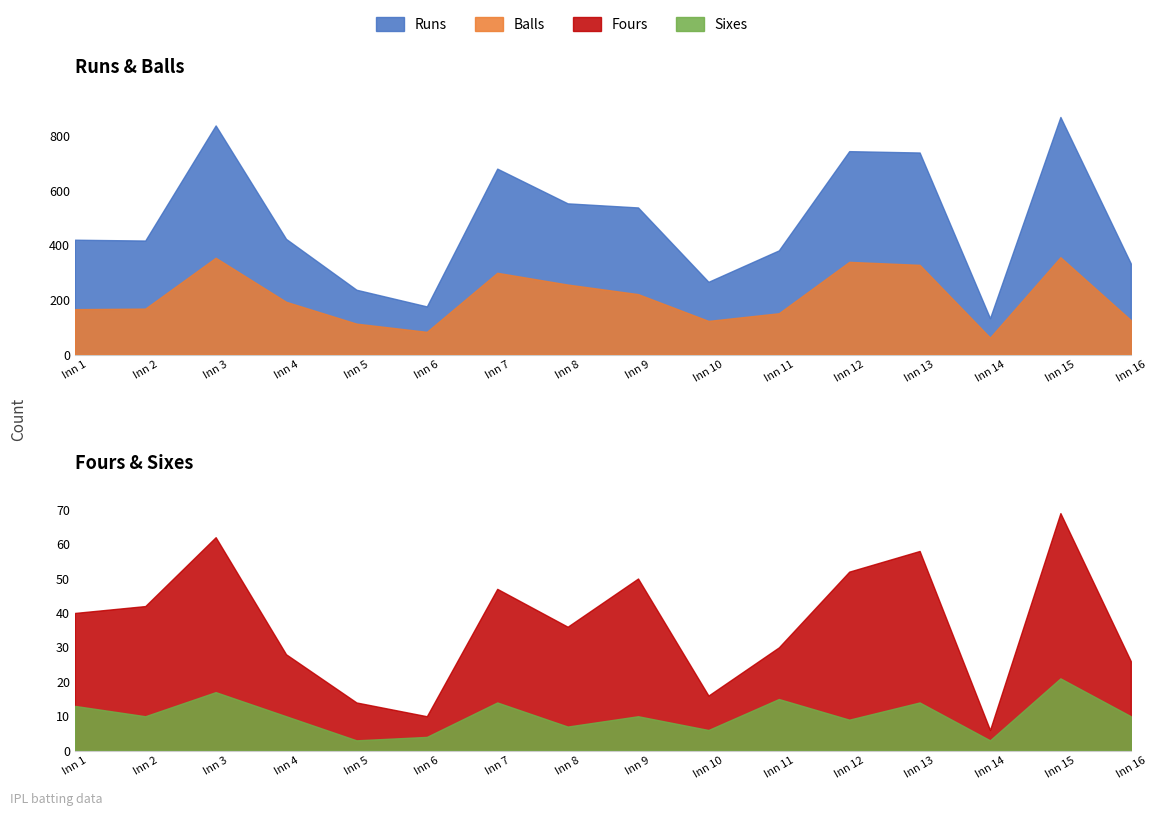

Reading right to left, what are all the values shown in this chart?

Runs: 16=207	15=513	14=71	13=411	12=405	11=230	10=143	9=317	8=297	7=381	6=93	5=124	4=230	3=484	2=249	1=254
Balls: 16=126	15=356	14=62	13=328	12=339	11=151	10=123	9=221	8=256	7=299	6=83	5=113	4=193	3=354	2=168	1=166
Fours: 16=16	15=48	14=3	13=44	12=43	11=15	10=10	9=40	8=29	7=33	6=6	5=11	4=18	3=45	2=32	1=27
Sixes: 16=10	15=21	14=3	13=14	12=9	11=15	10=6	9=10	8=7	7=14	6=4	5=3	4=10	3=17	2=10	1=13